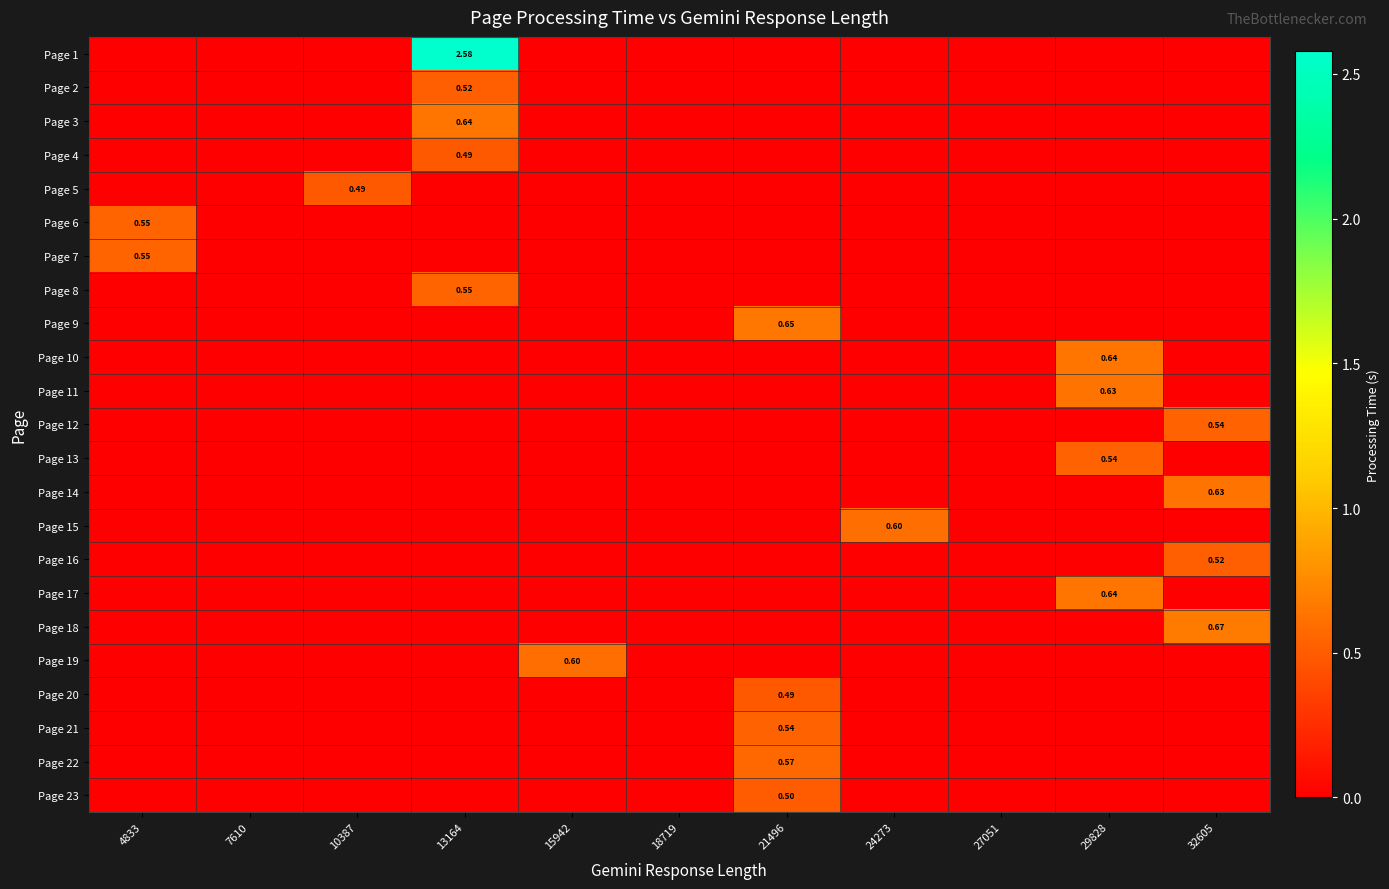

Is it true that Page 23 equals 0.3 at 13164?

False